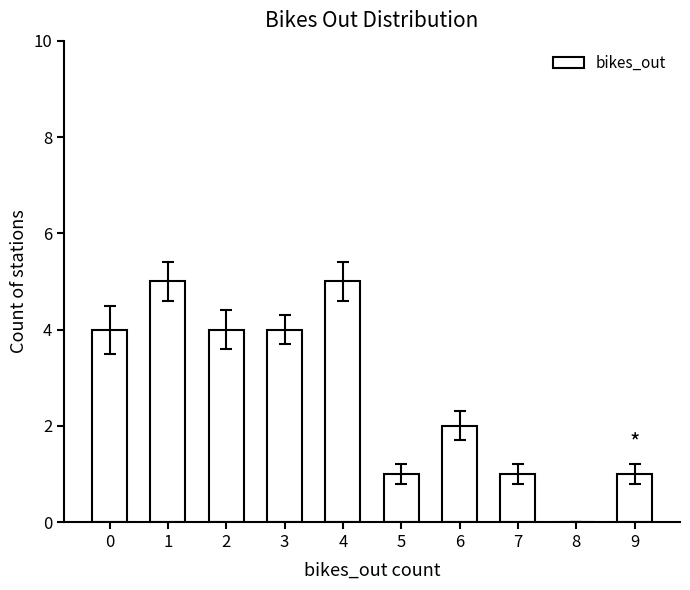

Reading left to right, list all the values displayed in this chart.

4	5	4	4	5	1	2	1	0	1